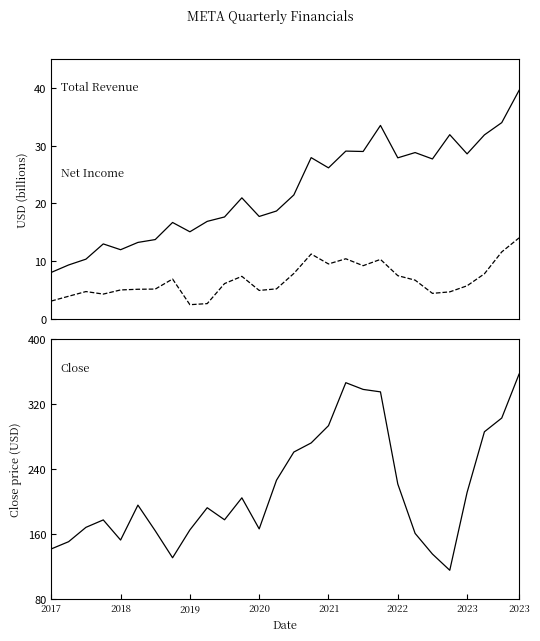

What is the value of the Net Income point at the 27th from the left?

11.6